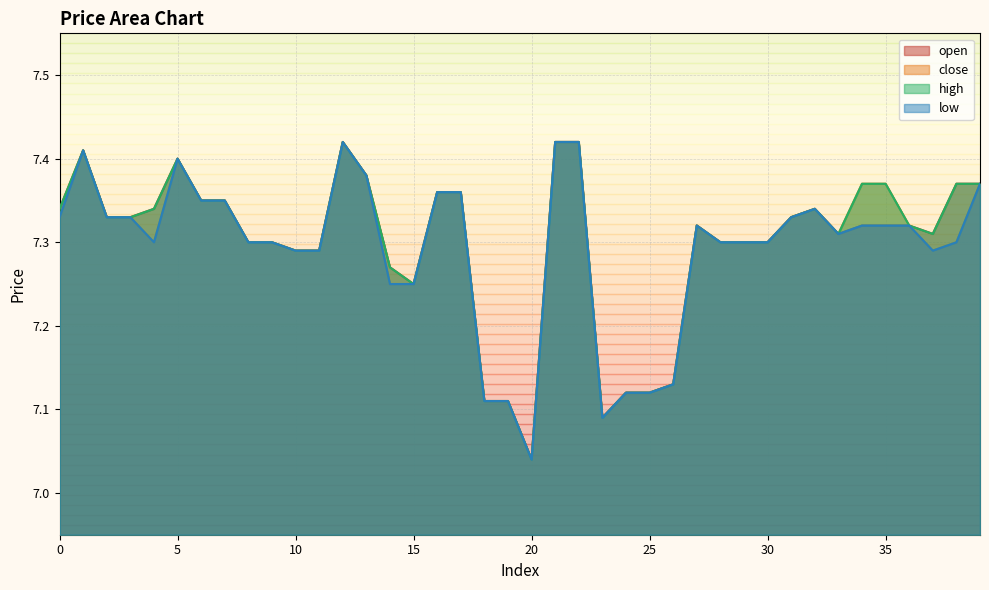

What is the value of the low point at the 37th from the left?

7.3